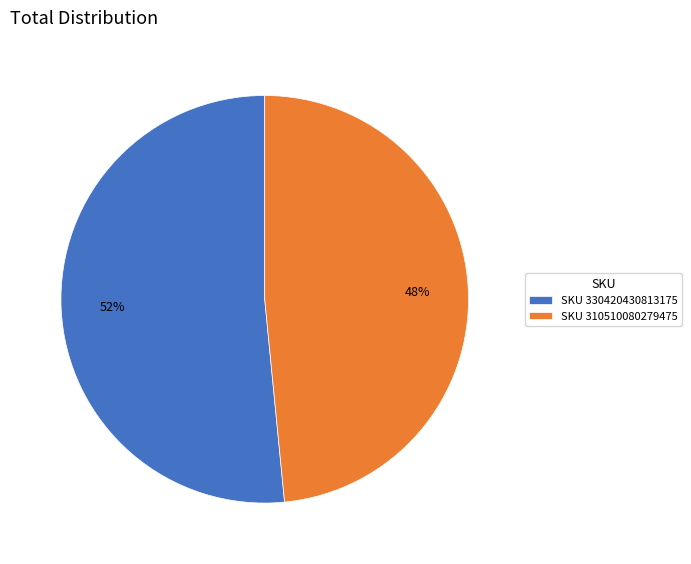

Is the sum of SKU 310510080279475 and SKU 330420430813175 greater than half?

Yes